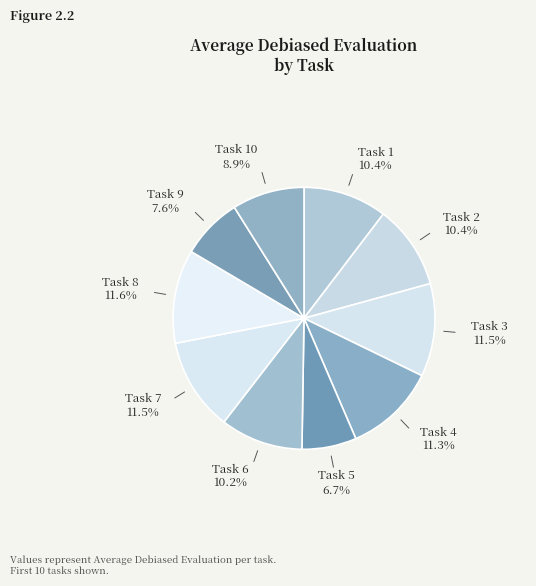

Which slice is the smallest?

Task 5